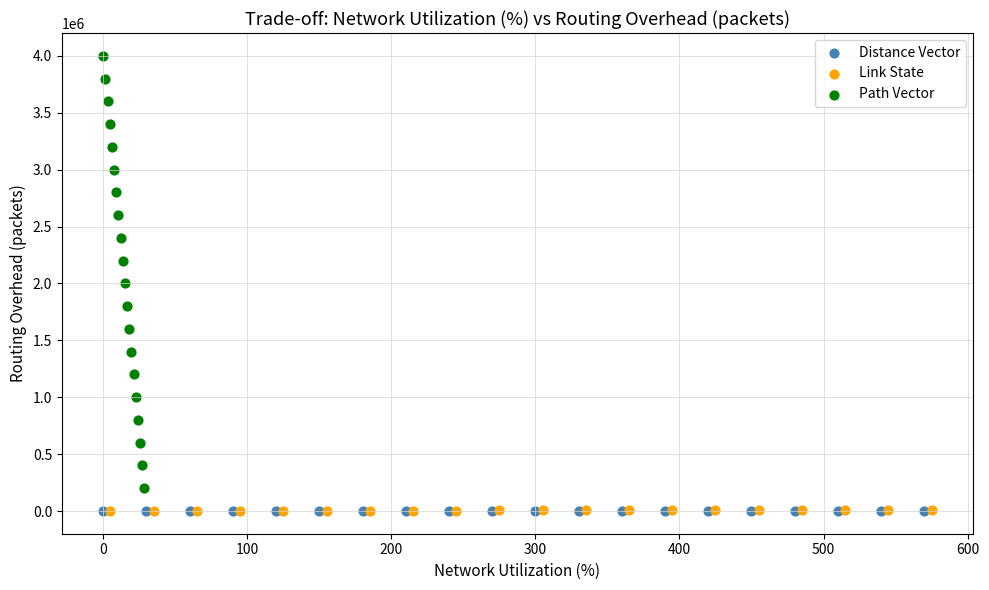

Which series reaches the maximum Y coordinate?

Path Vector